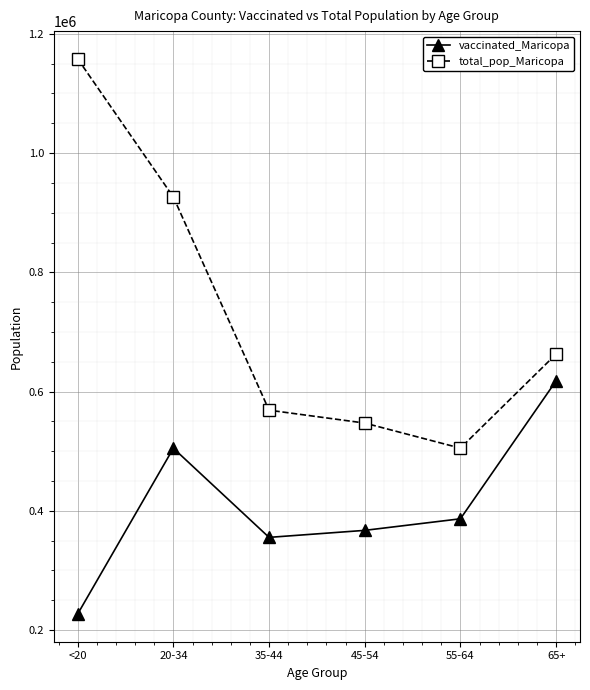

Reading left to right, what are all the values shown in this chart?

vaccinated_Maricopa: <20=226792	20-34=504830	35-44=355286	45-54=367049	55-64=386466	65+=617852
total_pop_Maricopa: <20=1158094	20-34=926230	35-44=568691	45-54=547064	55-64=504994	65+=662762